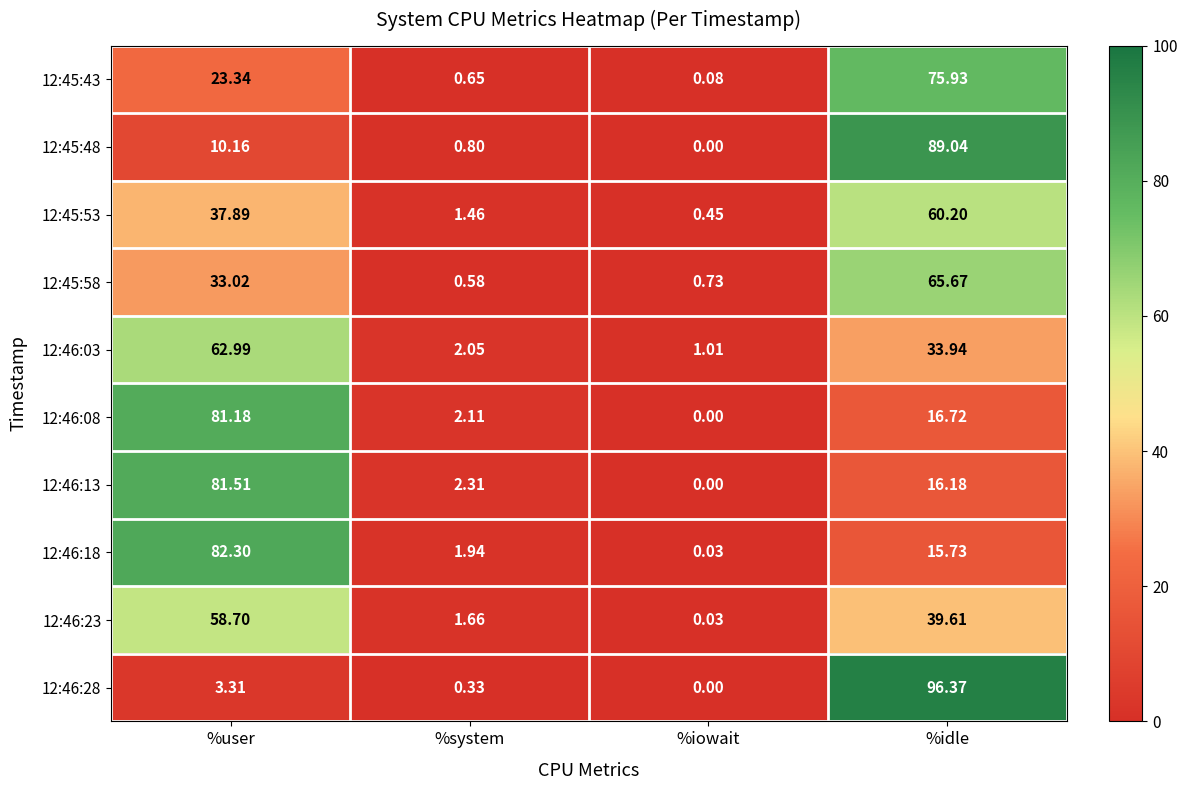

Rank the series by their maximum value, from highest to lowest.

12:46:28, 12:45:48, 12:46:18, 12:46:13, 12:46:08, 12:45:43, 12:45:58, 12:46:03, 12:45:53, 12:46:23